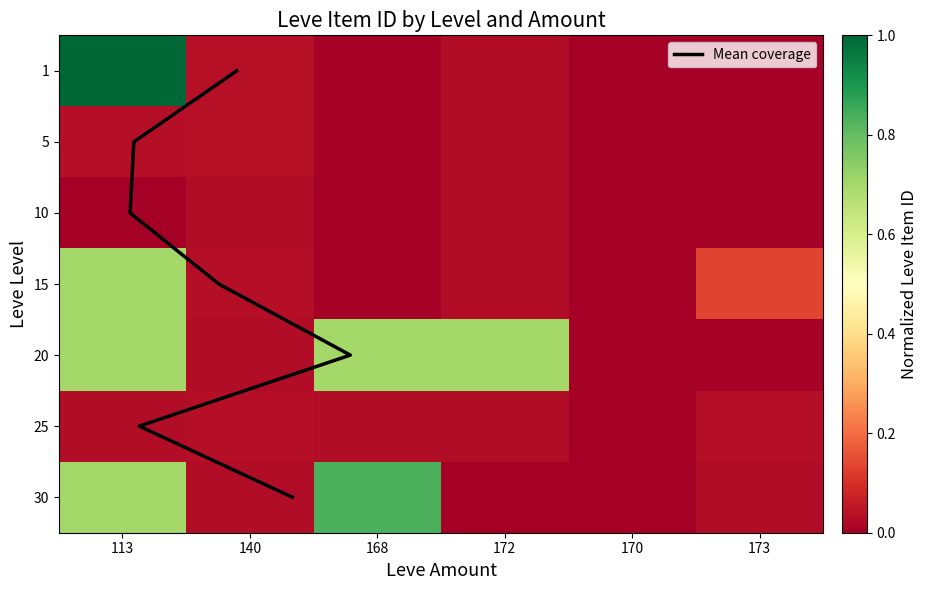

Which has a higher value, 140 or 172?

140